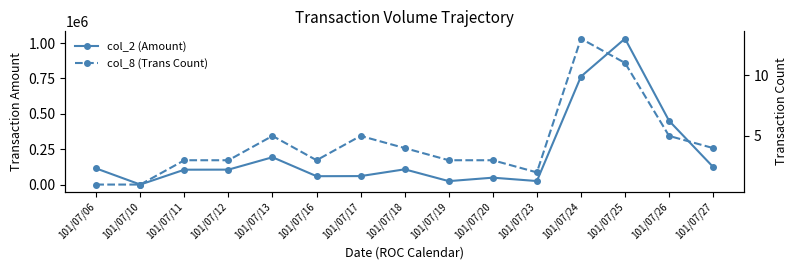

How many lines are shown in the chart?

2